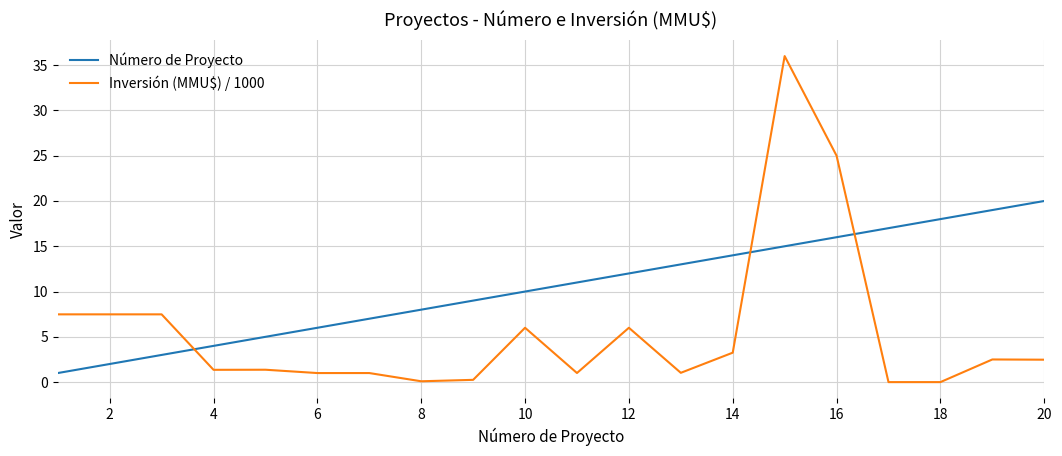

Does the chart display data point markers on the line(s)?

No